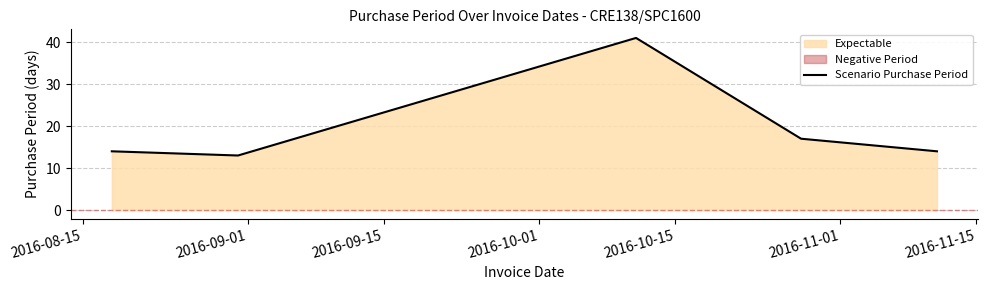

What is the highest value of the Scenario Purchase Period series?

41